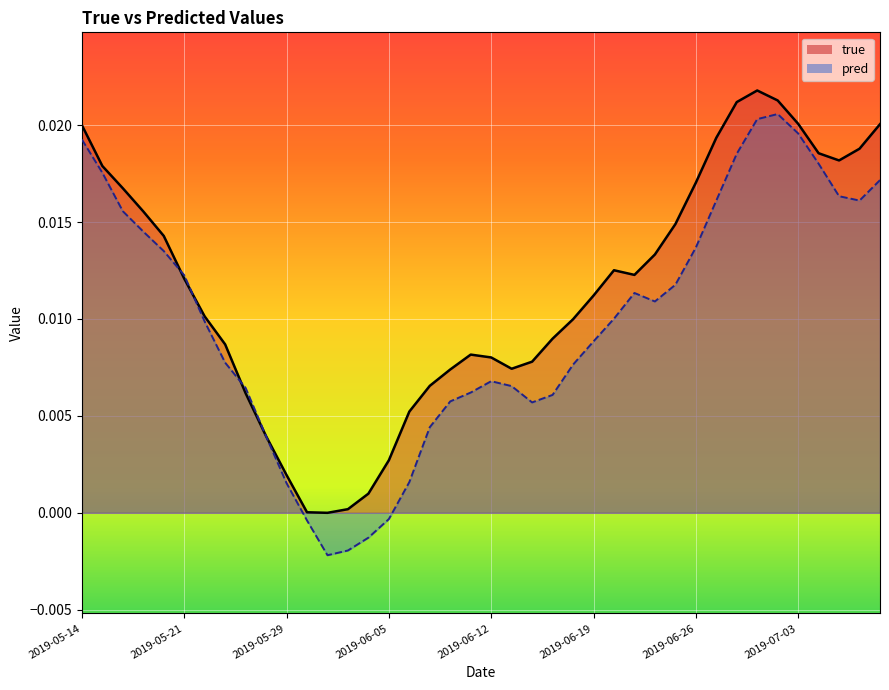

Is the value of pred at 2019-07-03 greater than the value of true at 2019-06-17?

Yes